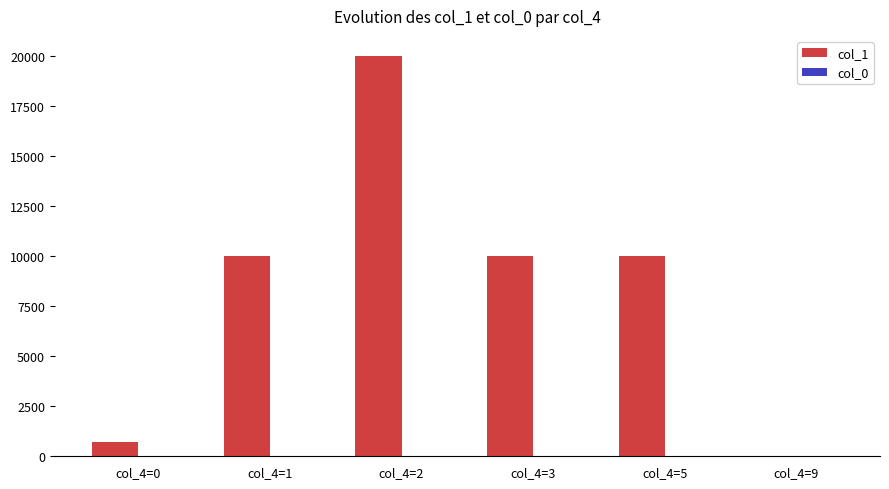

At which category is the sum across all series the highest?

col_4=2